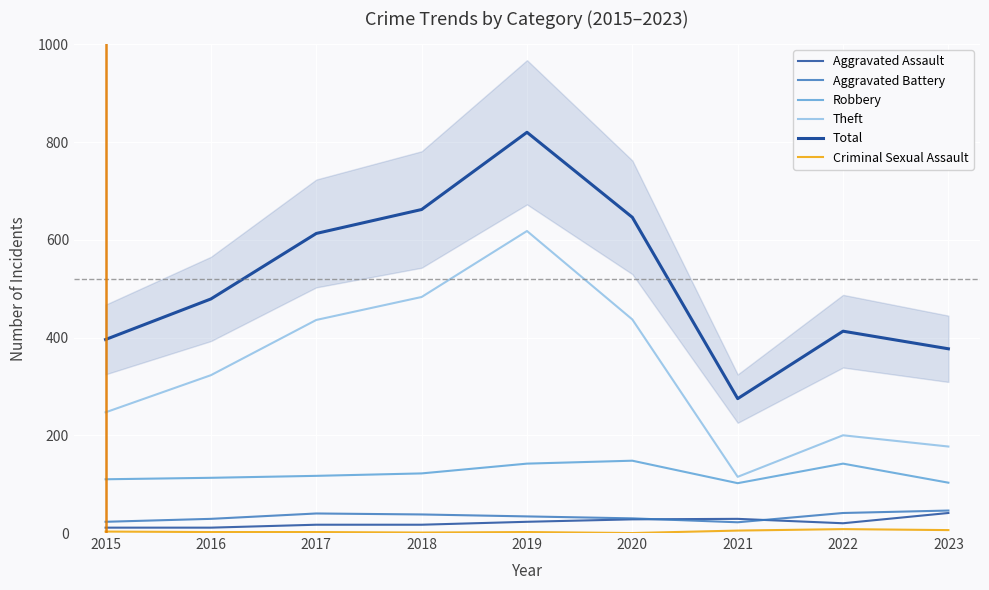

Reading left to right, extract all data points from this chart.

Aggravated Assault: 2015=11	2016=11	2017=17	2018=17	2019=23	2020=28	2021=29	2022=20	2023=41
Aggravated Battery: 2015=23	2016=29	2017=40	2018=38	2019=34	2020=30	2021=22	2022=41	2023=46
Robbery: 2015=110	2016=113	2017=117	2018=122	2019=142	2020=148	2021=102	2022=142	2023=103
Theft: 2015=247	2016=323	2017=436	2018=483	2019=618	2020=437	2021=115	2022=200	2023=177
Total: 2015=396	2016=479	2017=613	2018=662	2019=820	2020=646	2021=275	2022=413	2023=377
Criminal Sexual Assault: 2015=3	2016=2	2017=2	2018=1	2019=2	2020=0	2021=5	2022=8	2023=6